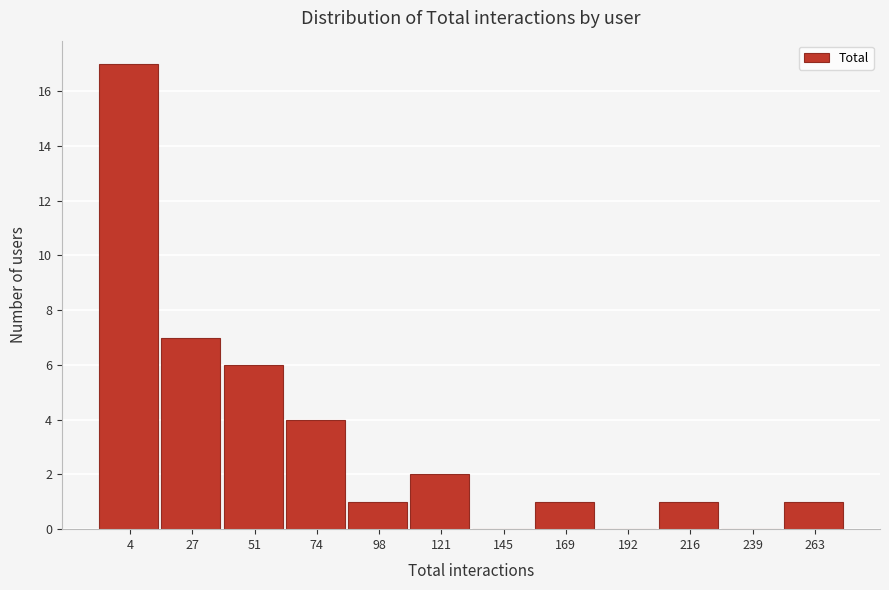

Reading left to right, extract all data points from this chart.

4=17	27=7	51=6	74=4	98=1	121=2	145=0	169=1	192=0	216=1	239=0	263=1